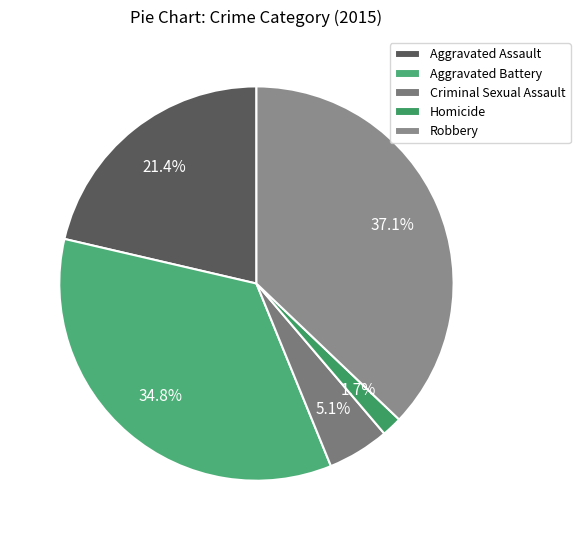

How many segments does this pie chart have?

5